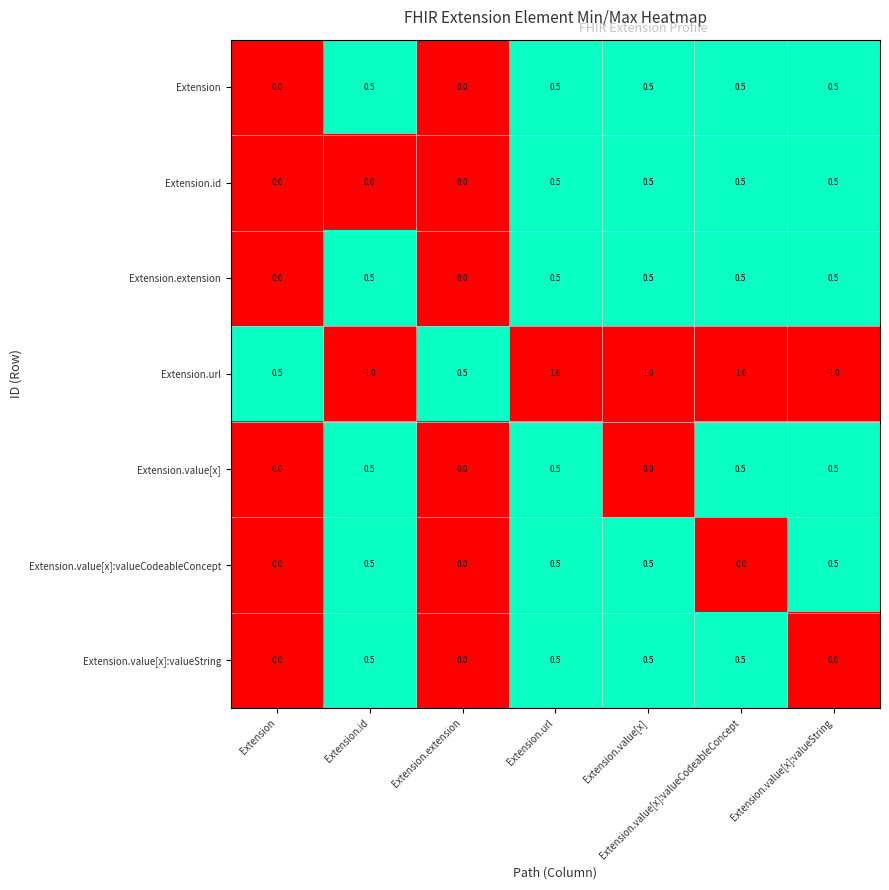

How many categories are shown in the chart?

7